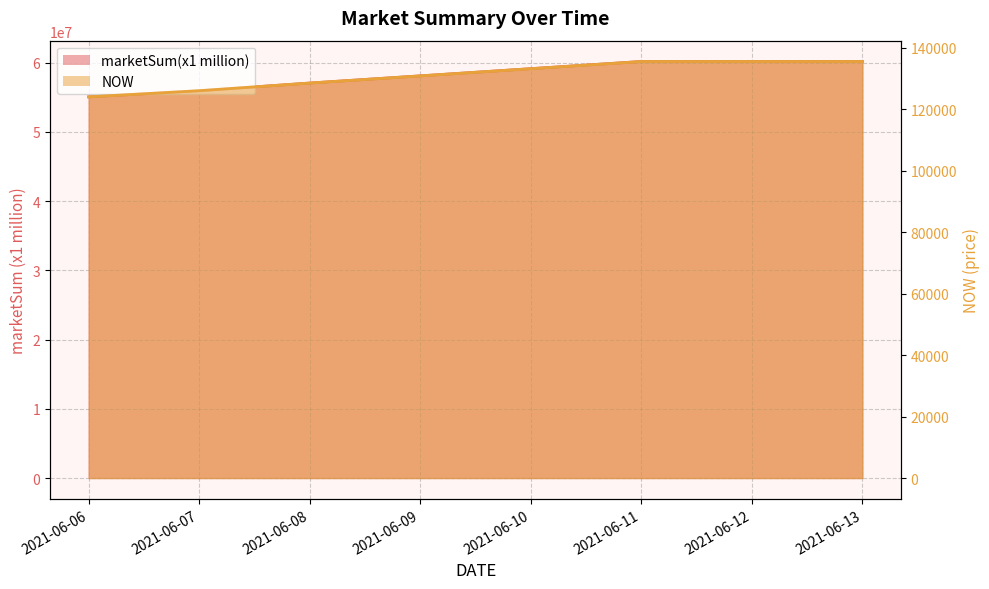

The marketSum(x1 million) series shows 13229563 at 2021-06-06. True or false?

False